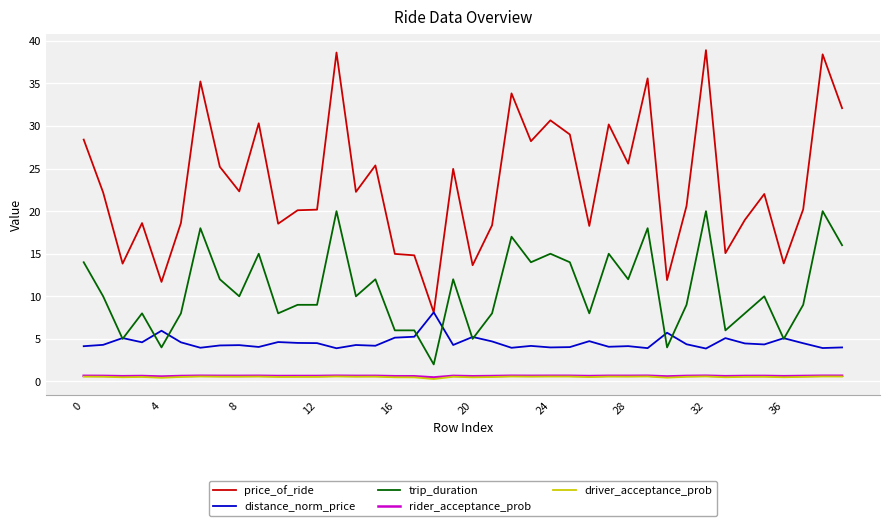

Which series has the widest spread of values?

price_of_ride